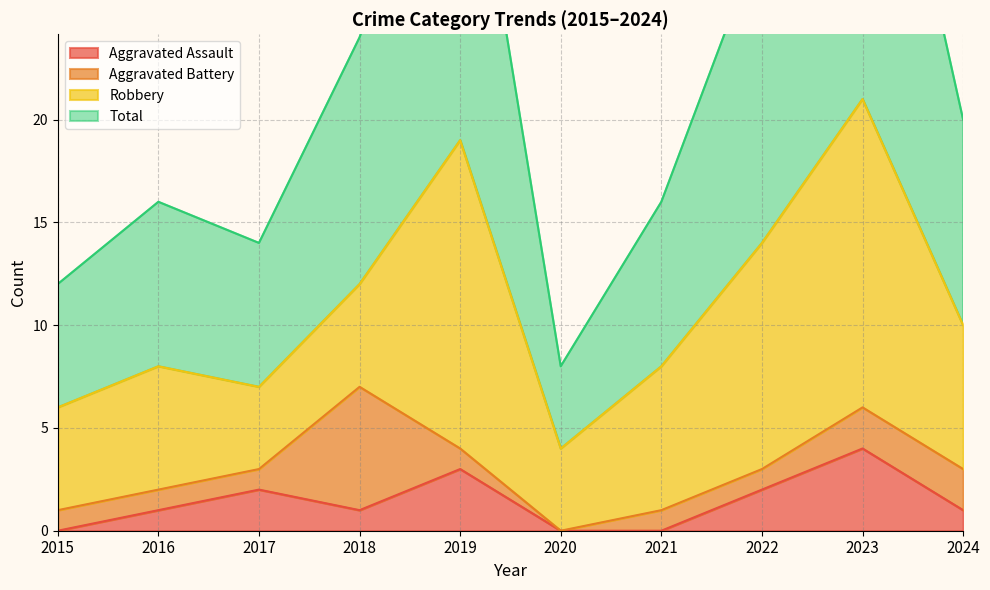

True or false: Aggravated Assault and Total intersect in this chart.

False